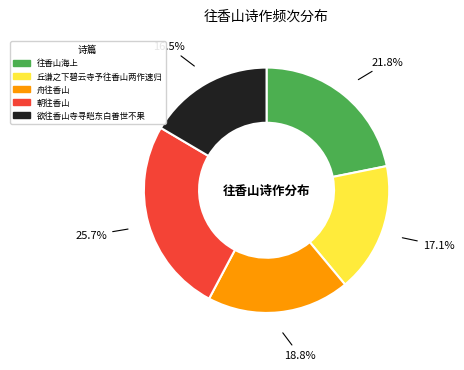

To the nearest percent, what is the average slice percentage?

20%